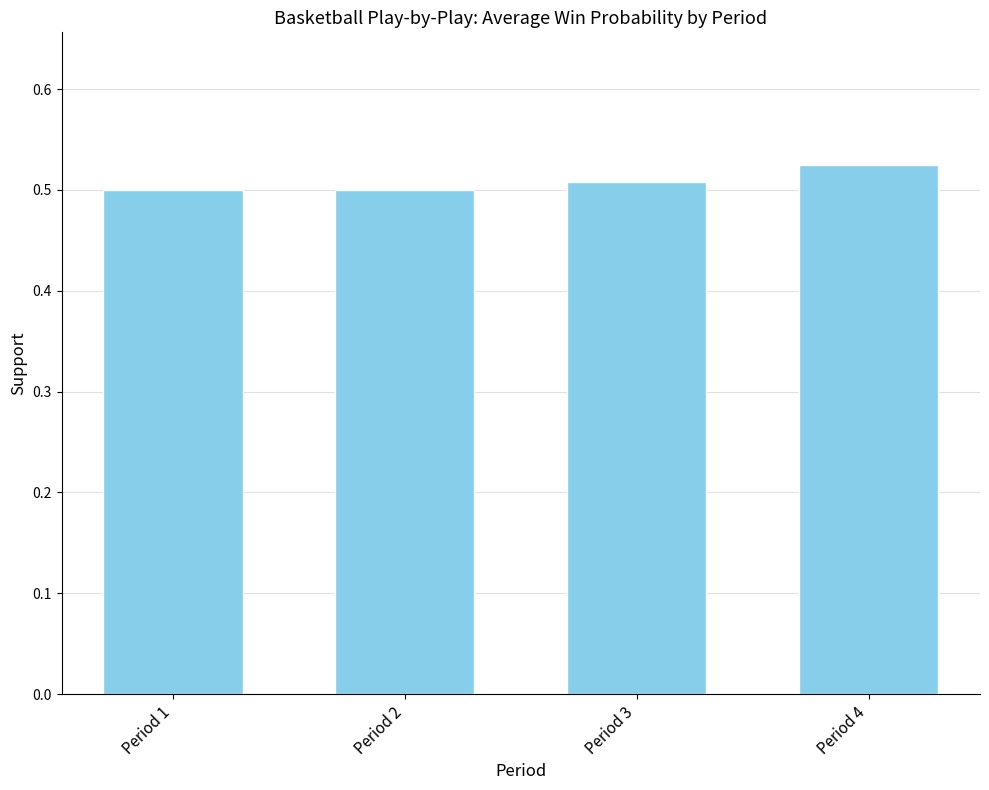

Which category has the highest value across all series?

Period 4